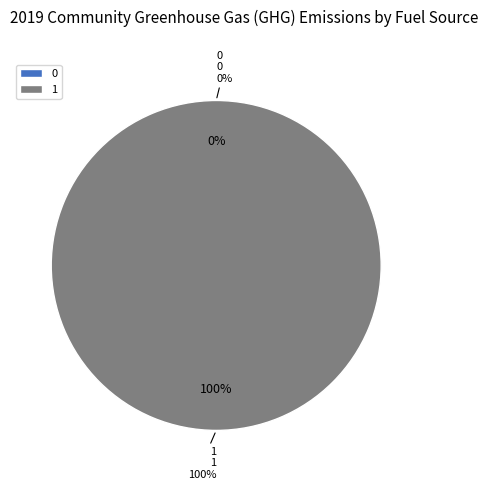

How many slices are in this pie chart?

2